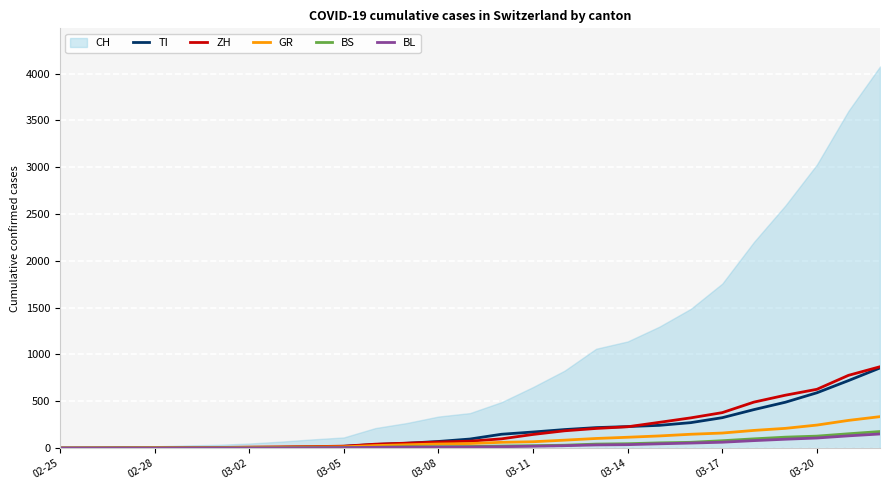

What is the maximum value for GR?

336